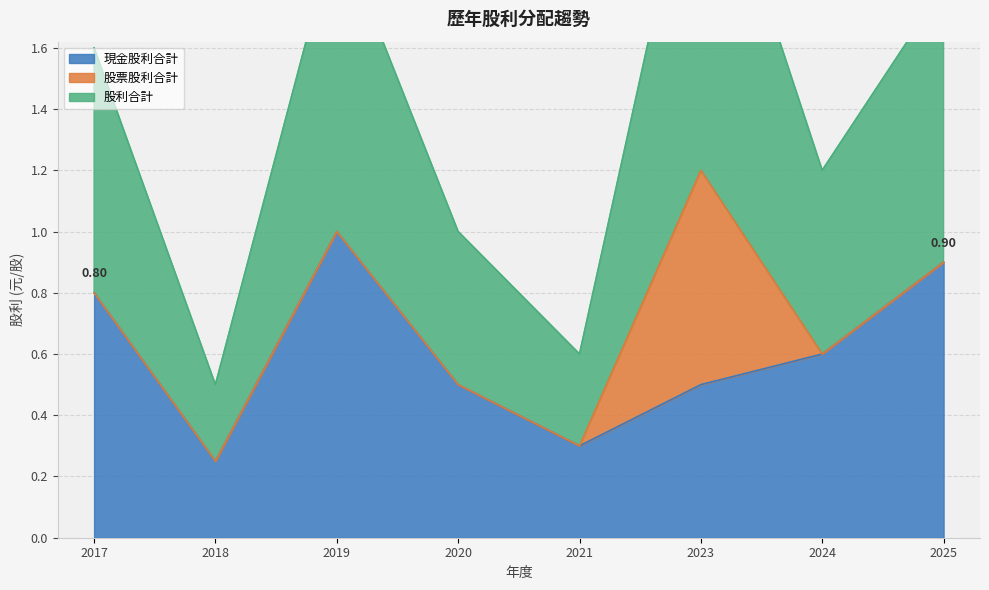

True or false: 股利合計 and 現金股利合計 cross at least once.

False